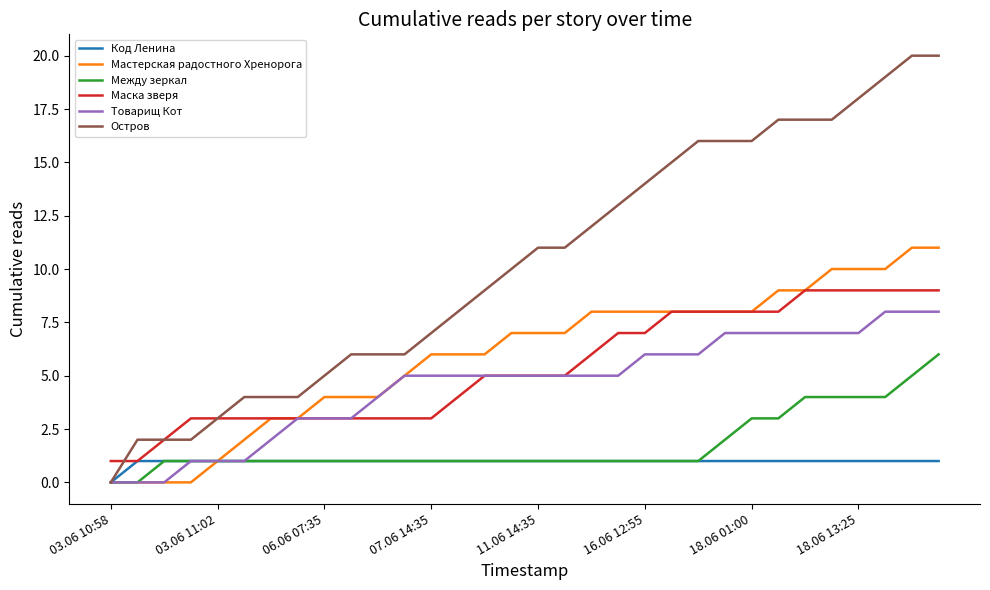

Which series has the largest total across all categories?

Остров